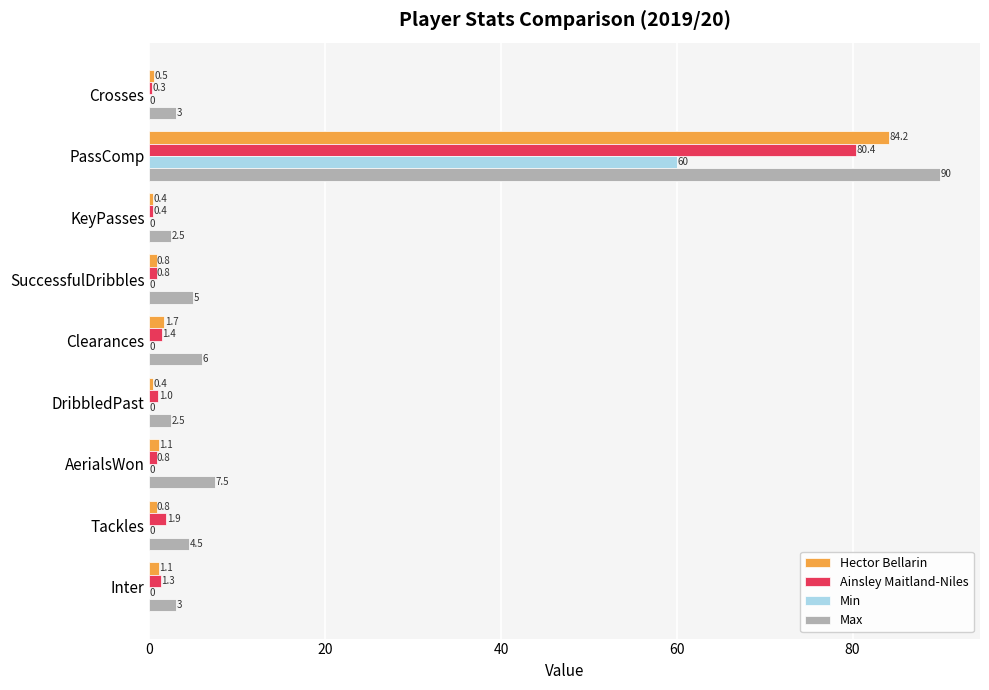

True or false: Ainsley Maitland-Niles has a value of 38.4 at PassComp.

False